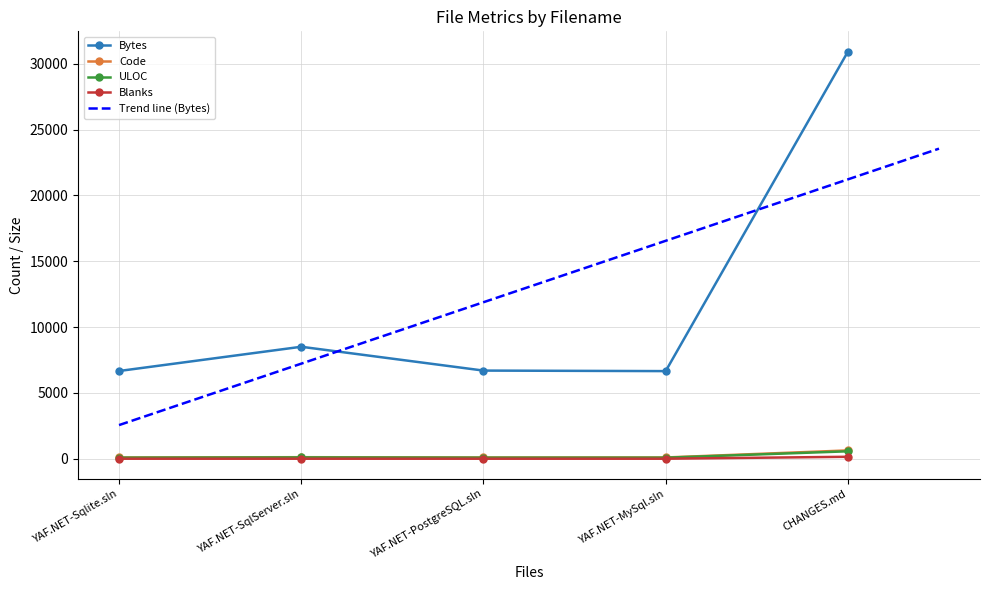

What is the total value across all series at YAF.NET-PostgreSQL.sln?

6870